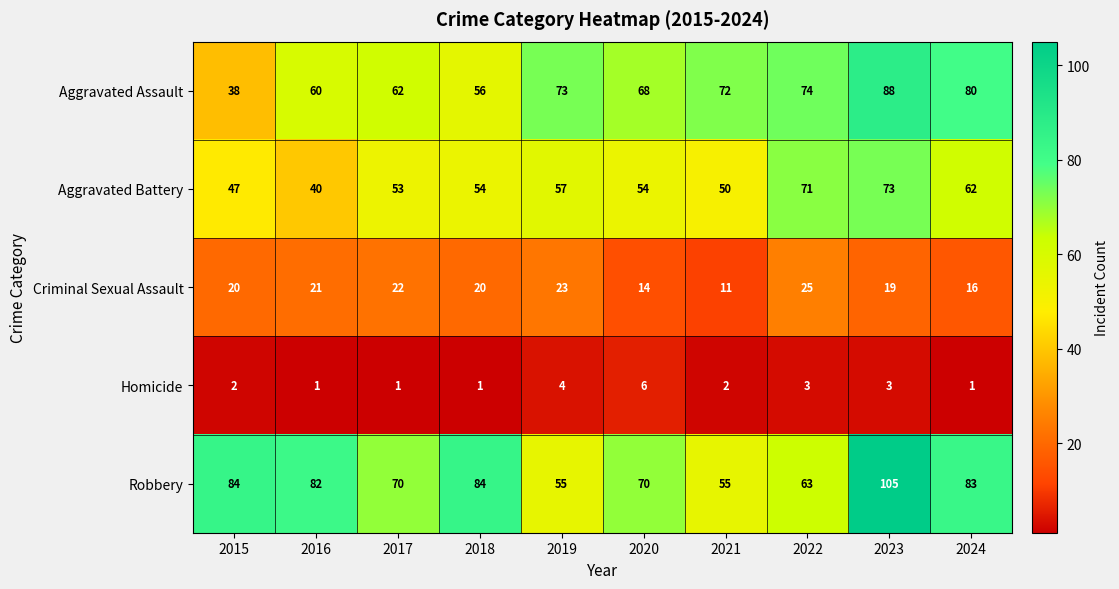

Which series has the largest total across all categories?

Robbery